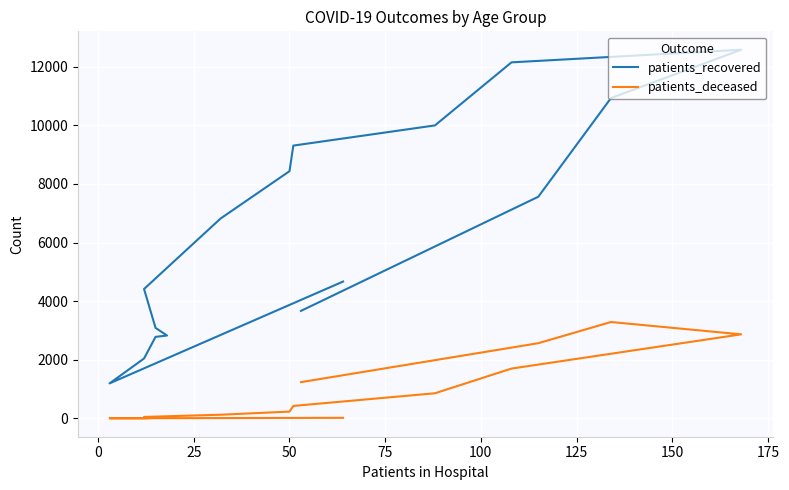

What is the sum of the patients_recovered values at 0 and 75?

4023